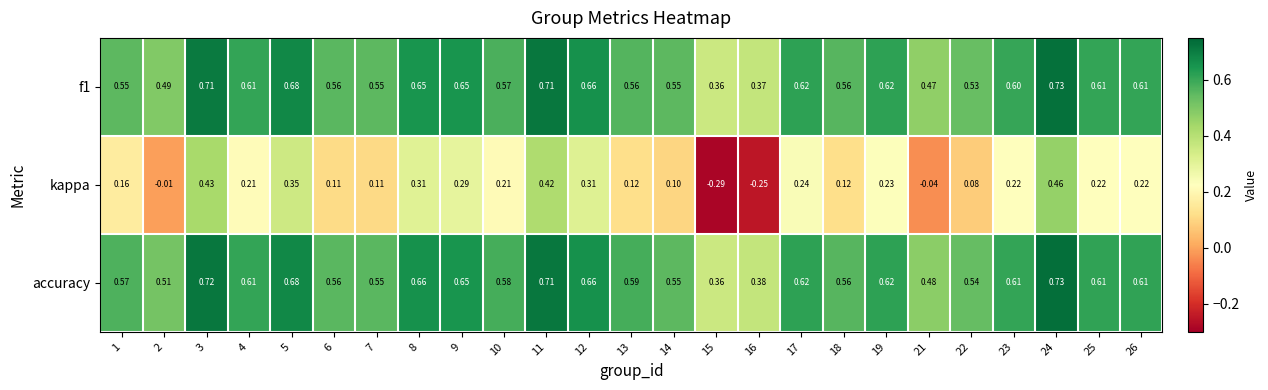

Which series changed the most between 2 and 15?

kappa